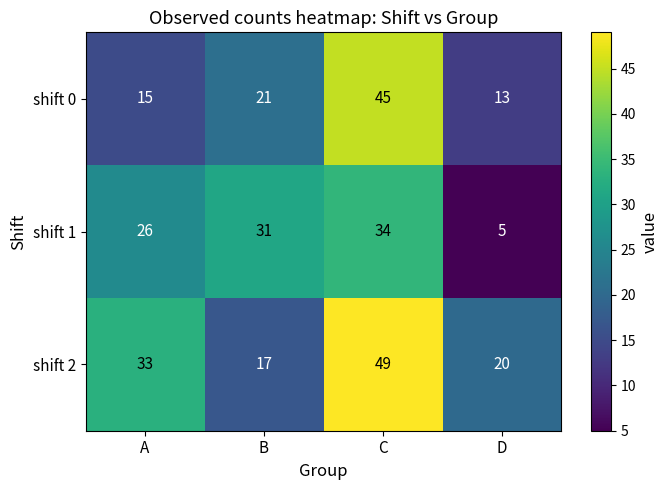

How many data points does each series have?

4